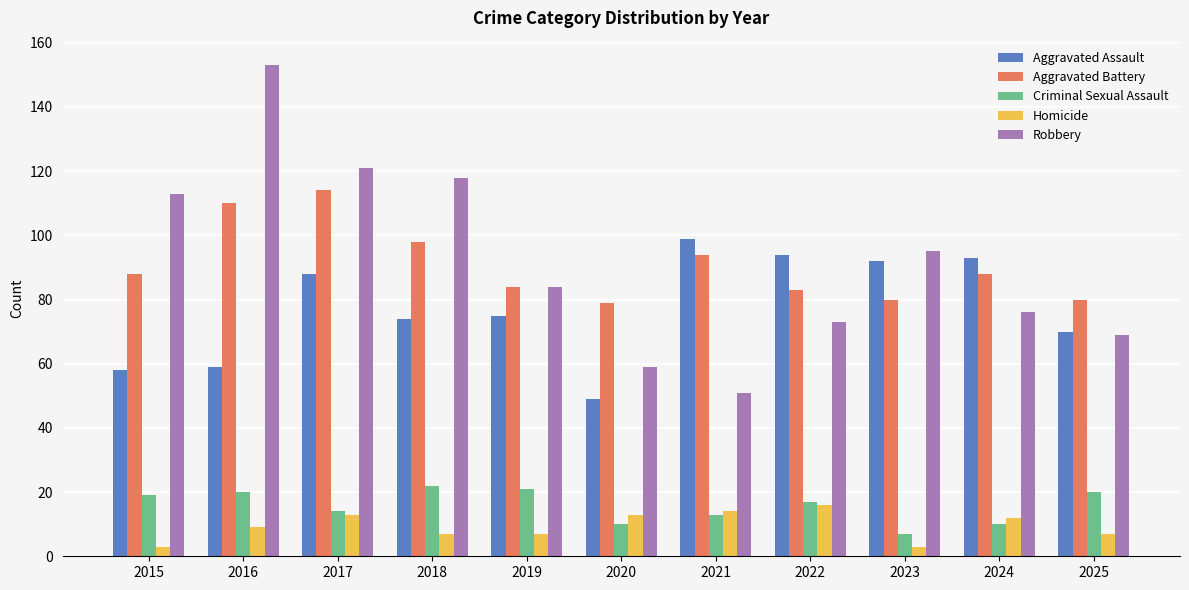

What is the sum of the Aggravated Assault values at 2020 and 2022?

143